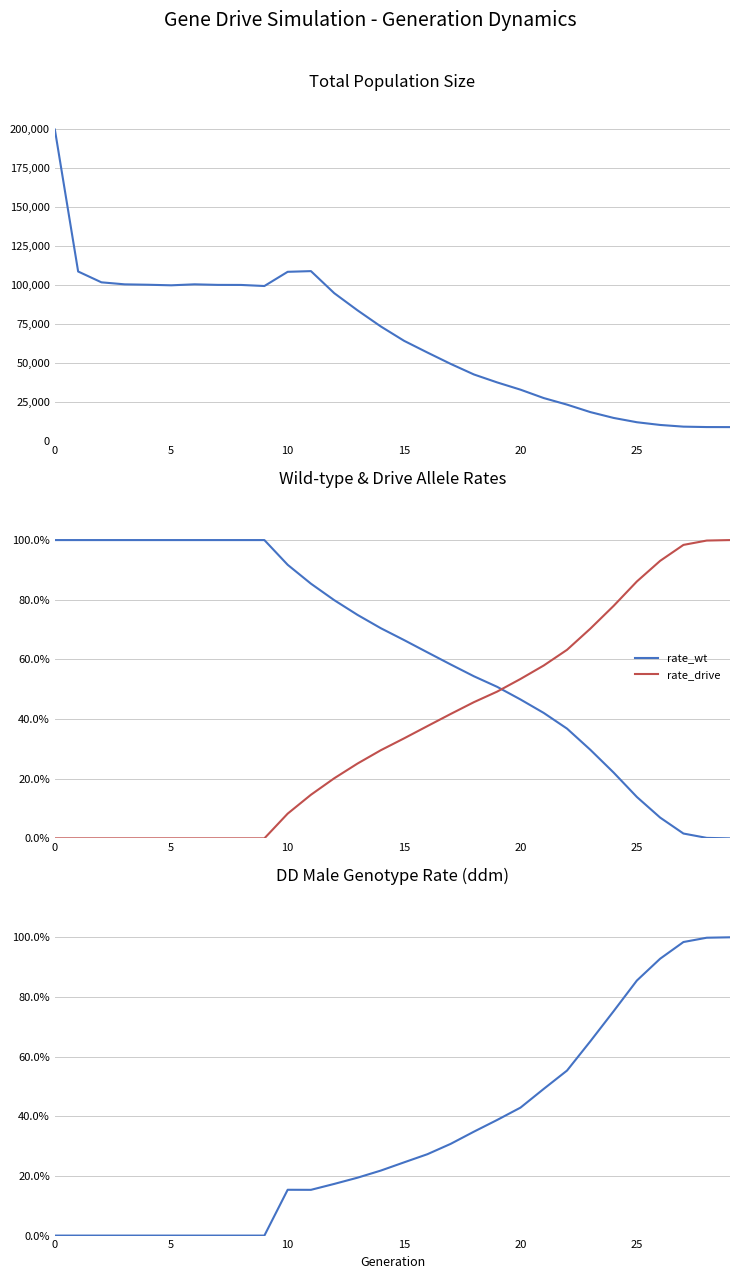

True or false: rate_drive and size intersect in this chart.

False